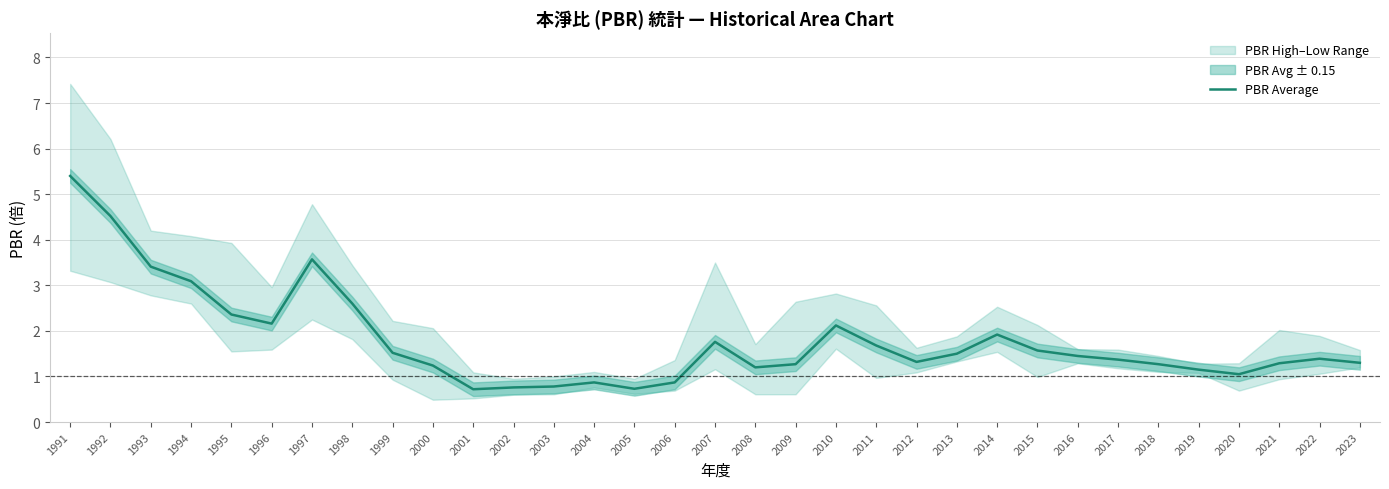

How many data points does each series have?

33